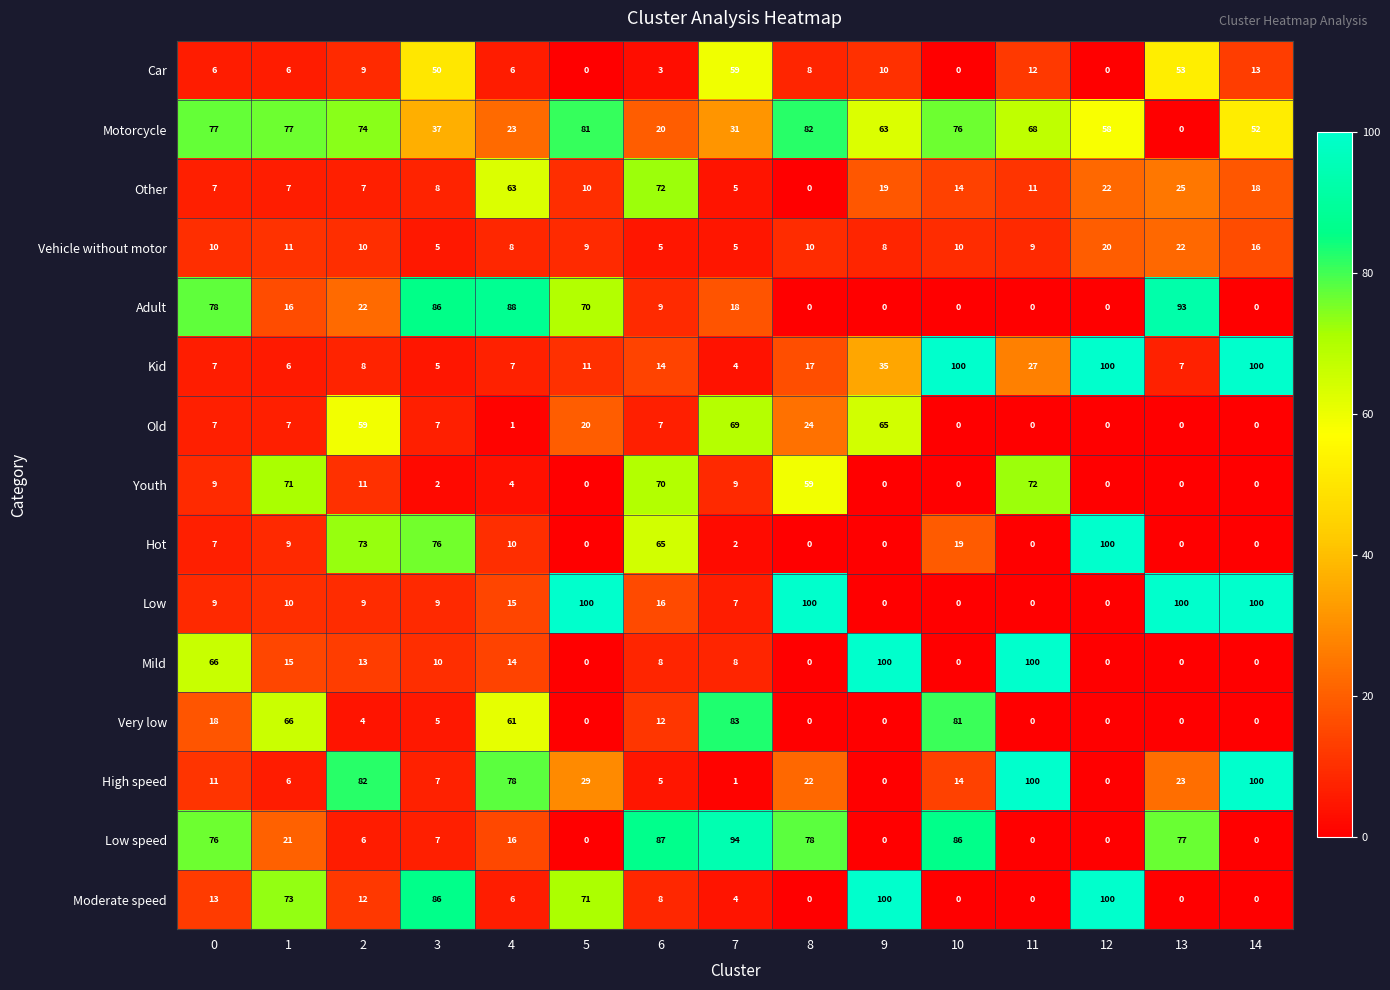

What is the difference between the Low speed values at 10 and 13?

9